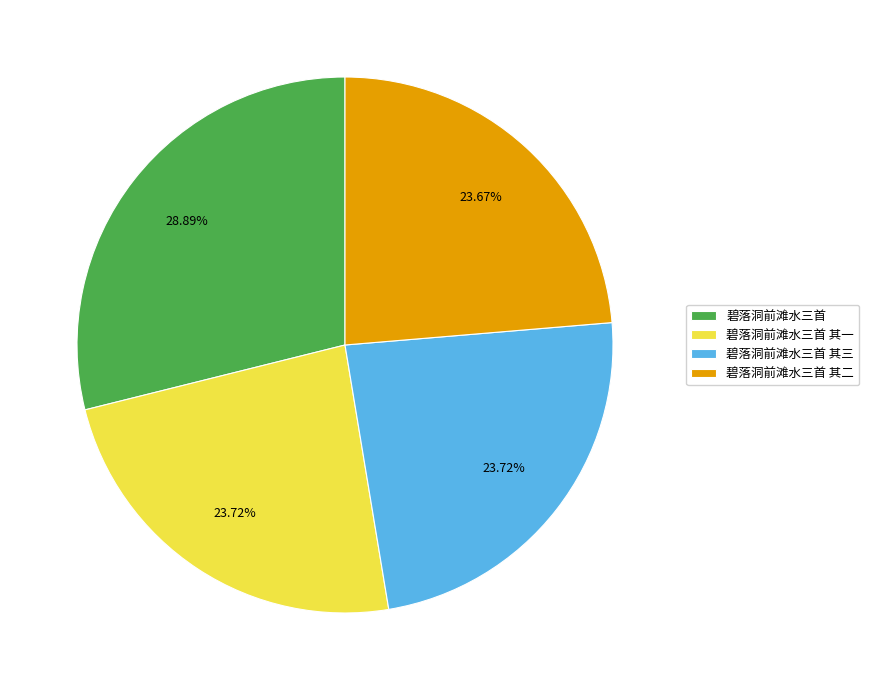

Between 碧落洞前滩水三首 其三 and 碧落洞前滩水三首, which is larger?

碧落洞前滩水三首